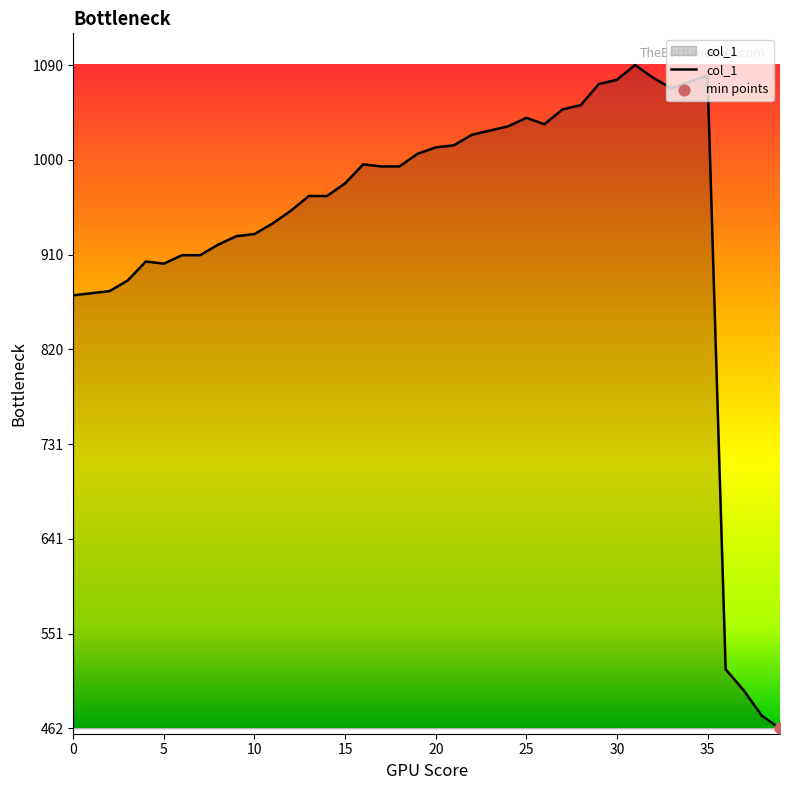

What is the minimum value shown in the chart?

462